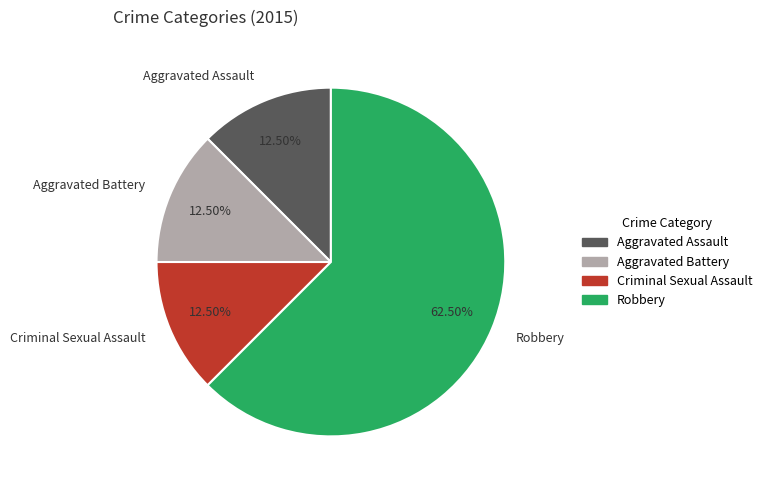

What is the ratio of the value at Aggravated Assault to the value at Criminal Sexual Assault?

1.0